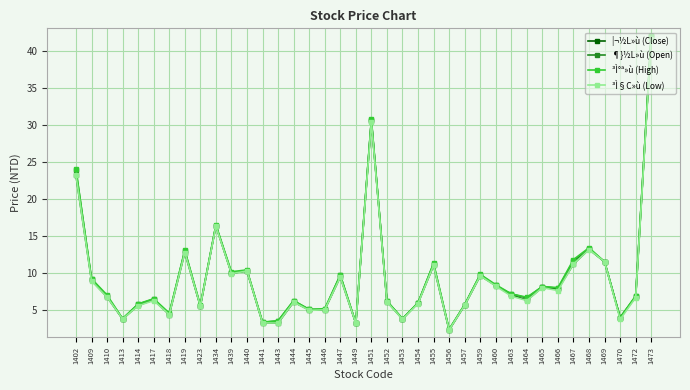

The value of ³Ì°ª»ù (High) at 1439 is 15.1. True or false?

False